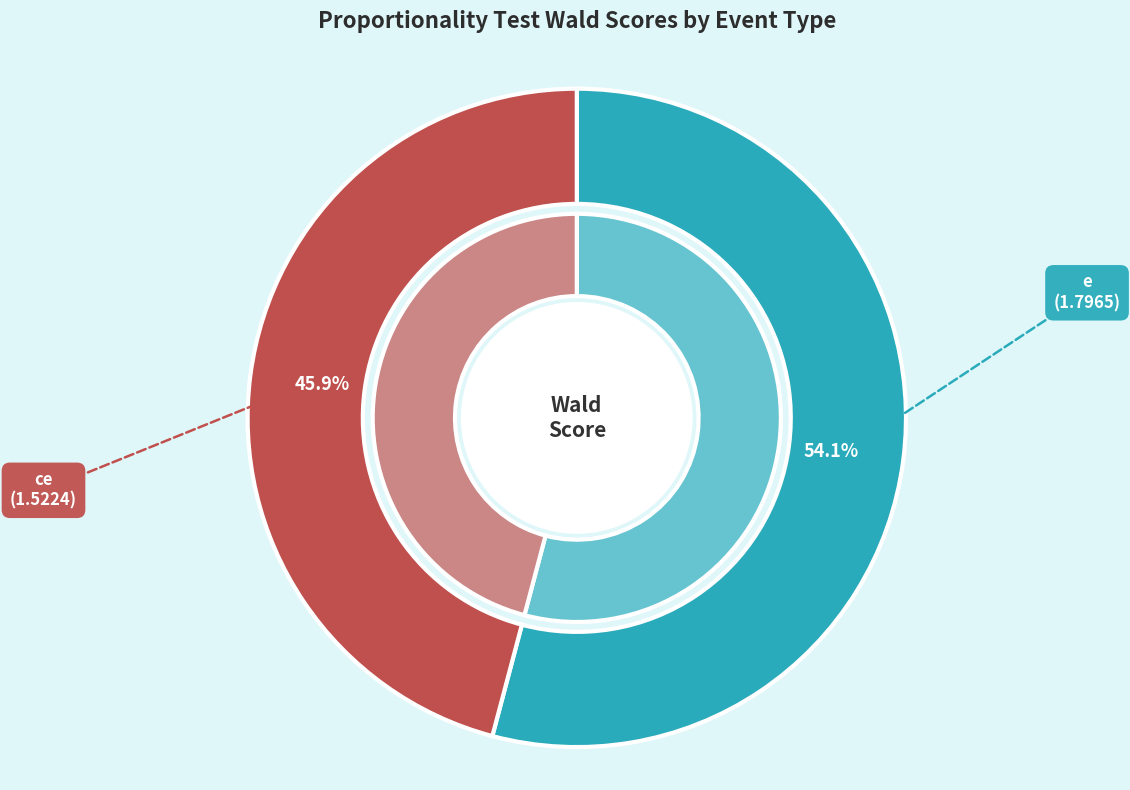

Is the sum of e and ce greater than half?

Yes